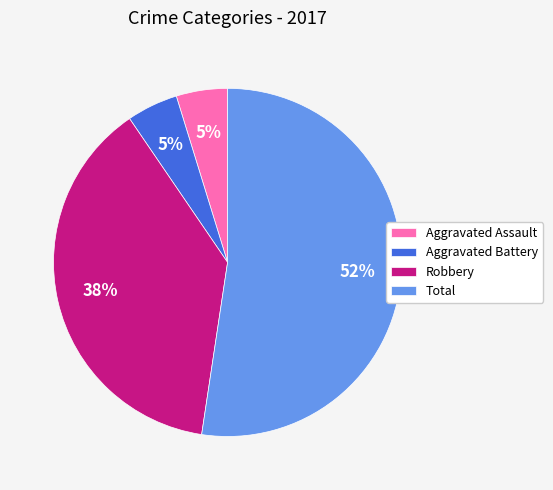

To the nearest percent, what is the average slice percentage?

25%